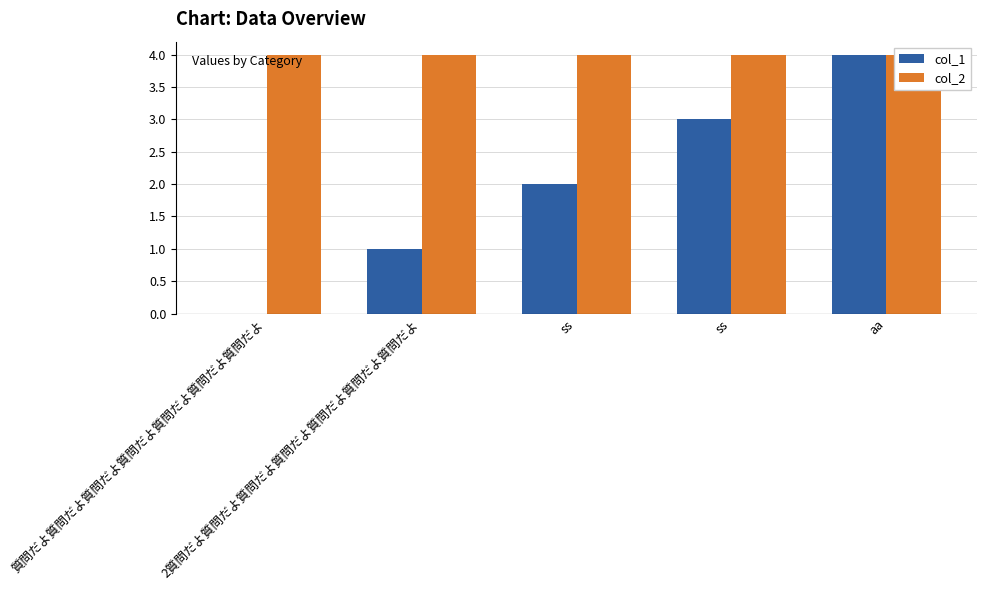

Rank the categories by col_2 value from lowest to highest.

質問だよ質問だよ質問だよ質問だよ質問だよ質問だよ質問だよ, 2質問だよ質問だよ質問だよ質問だよ質問だよ質問だよ質問だよ, ss, ss, aa